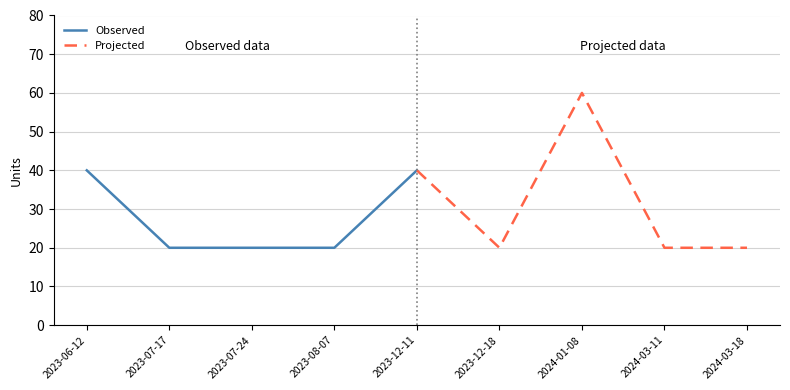

What is the difference between the maximum and minimum values in the Projected series?

40